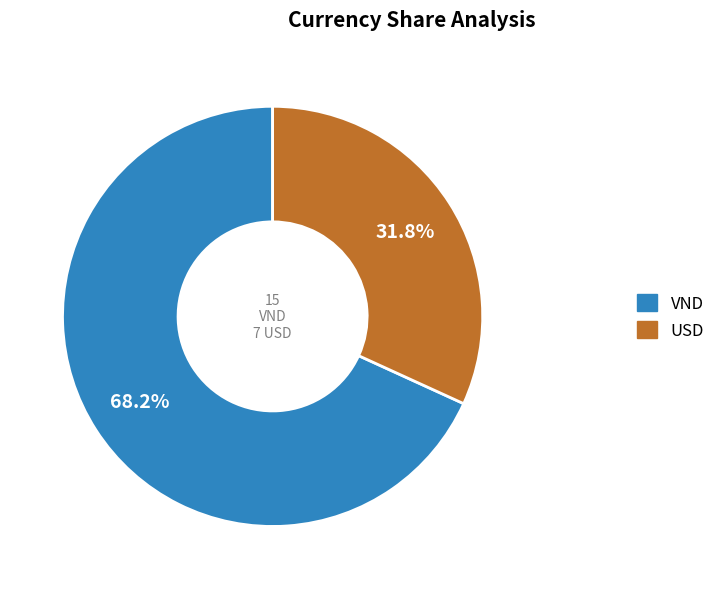

Rank the categories by value from lowest to highest.

USD, VND